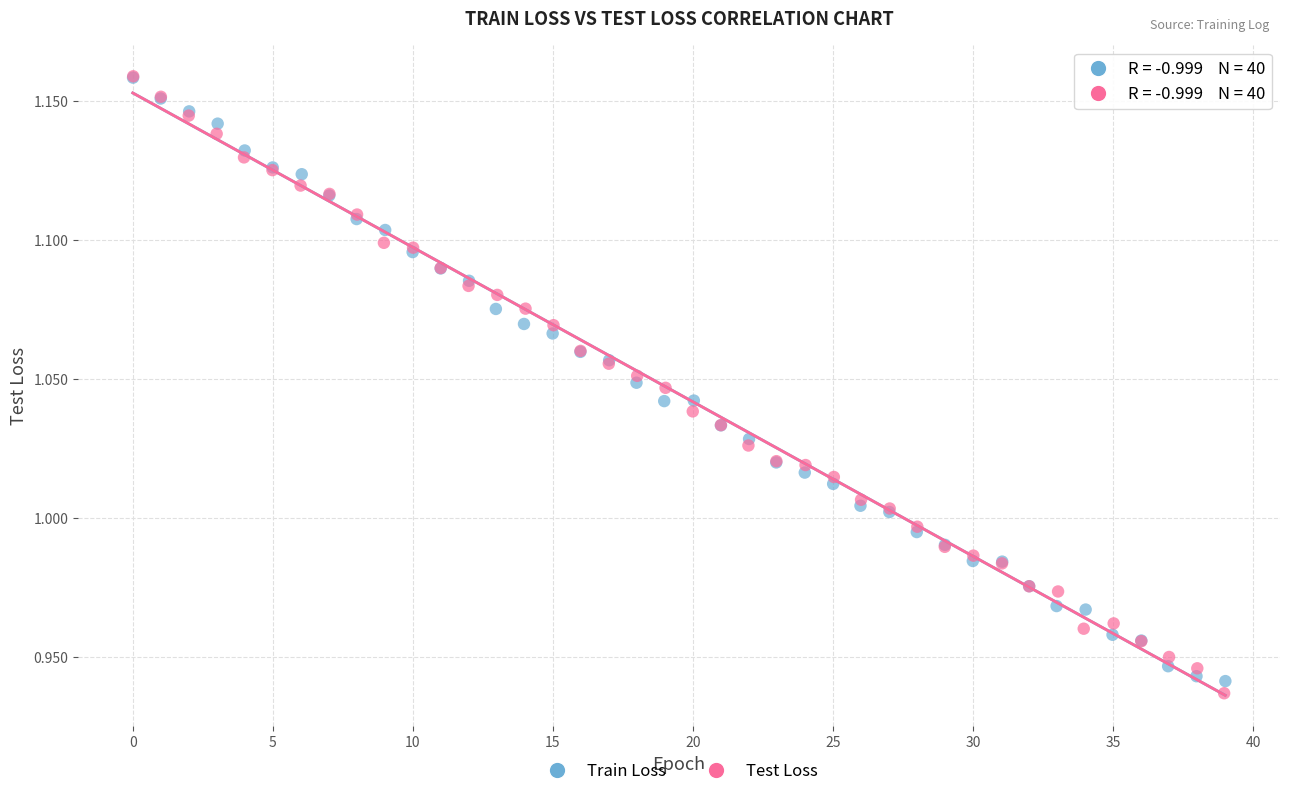

Which series contains the lowest Y value?

Test Loss